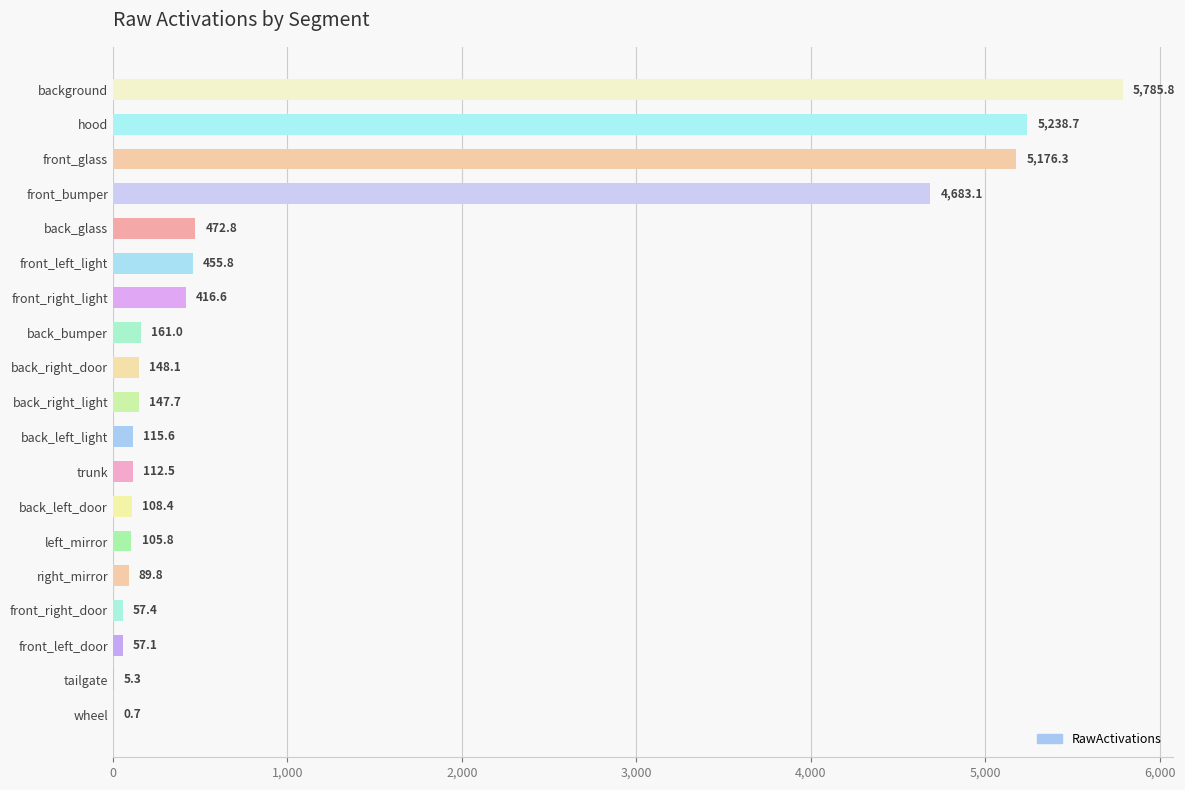

What is the sum of the values at back_left_door and front_right_door?

165.8